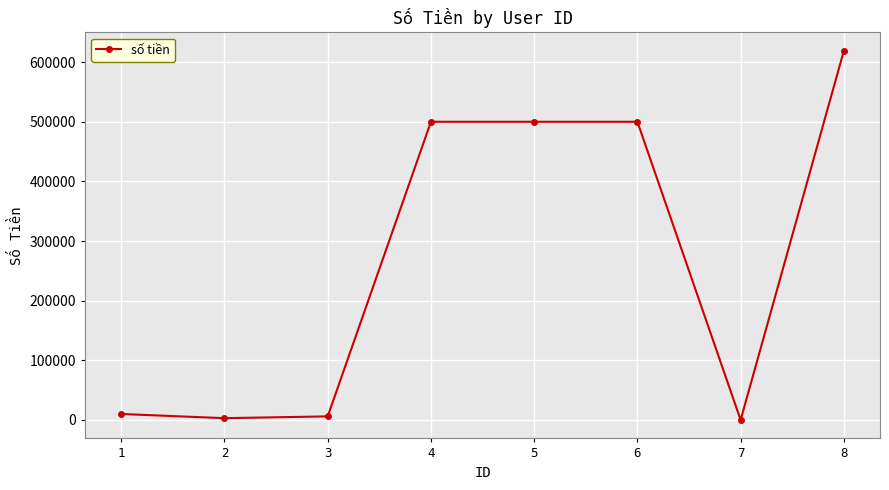

What is the change in value from 6 to 7?

-500000